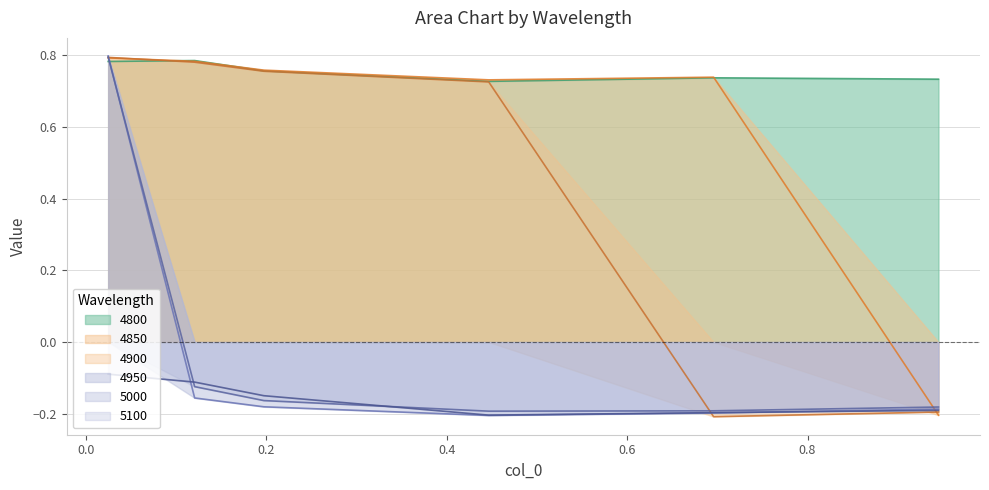

How many negative values does the 4850 series have?

1